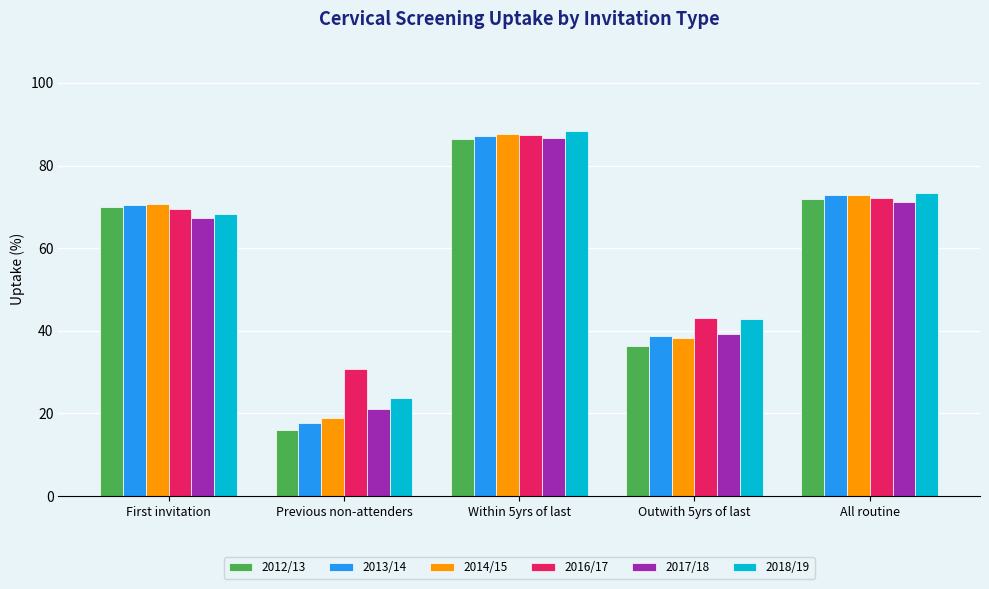

How many categories are shown in the chart?

5